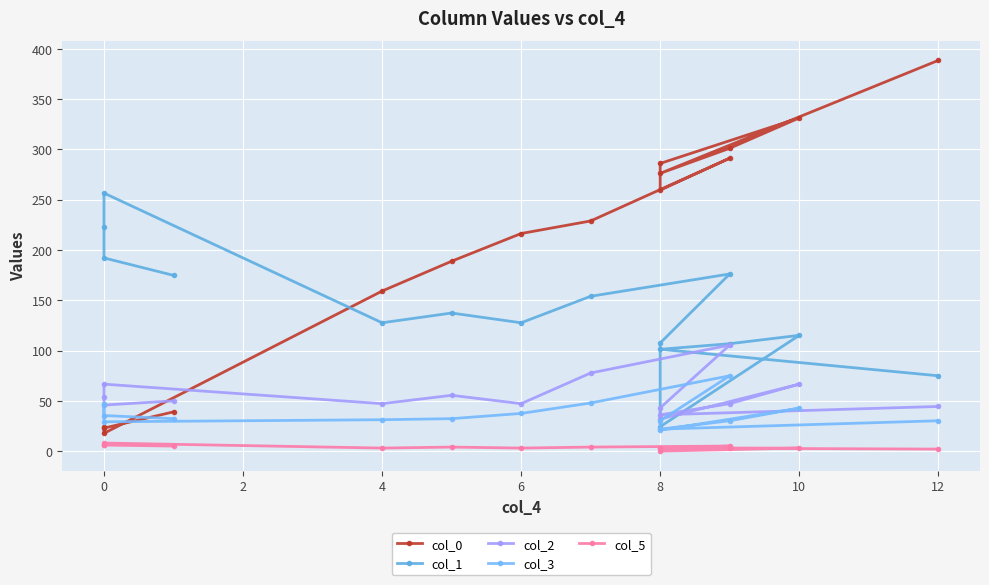

How many lines are shown in the chart?

5